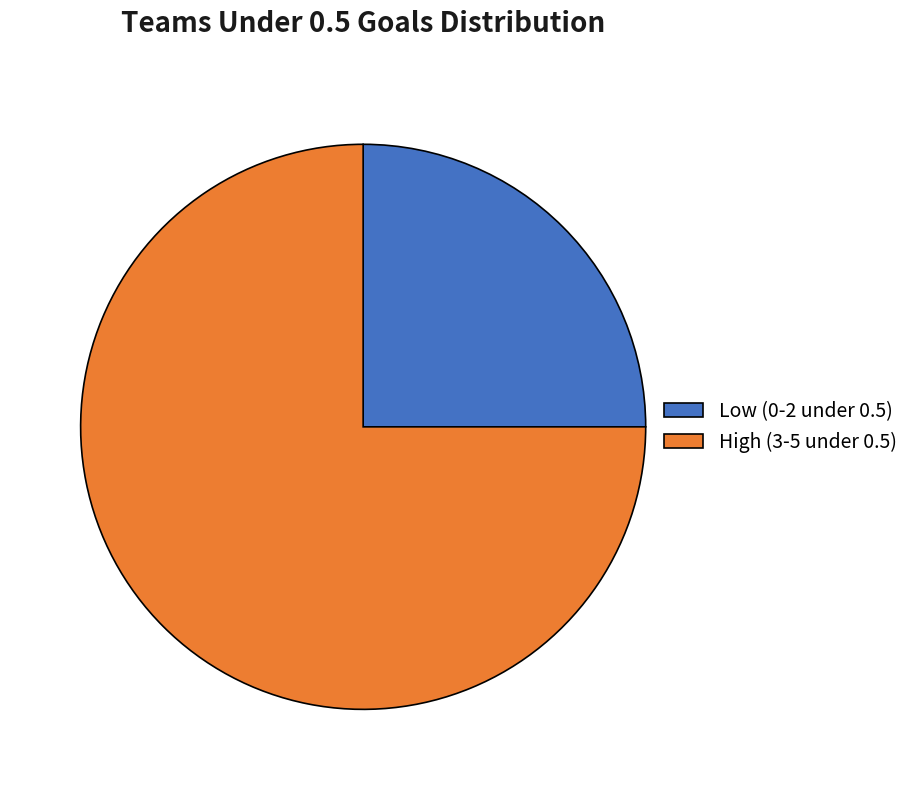

How many segments does this pie chart have?

2